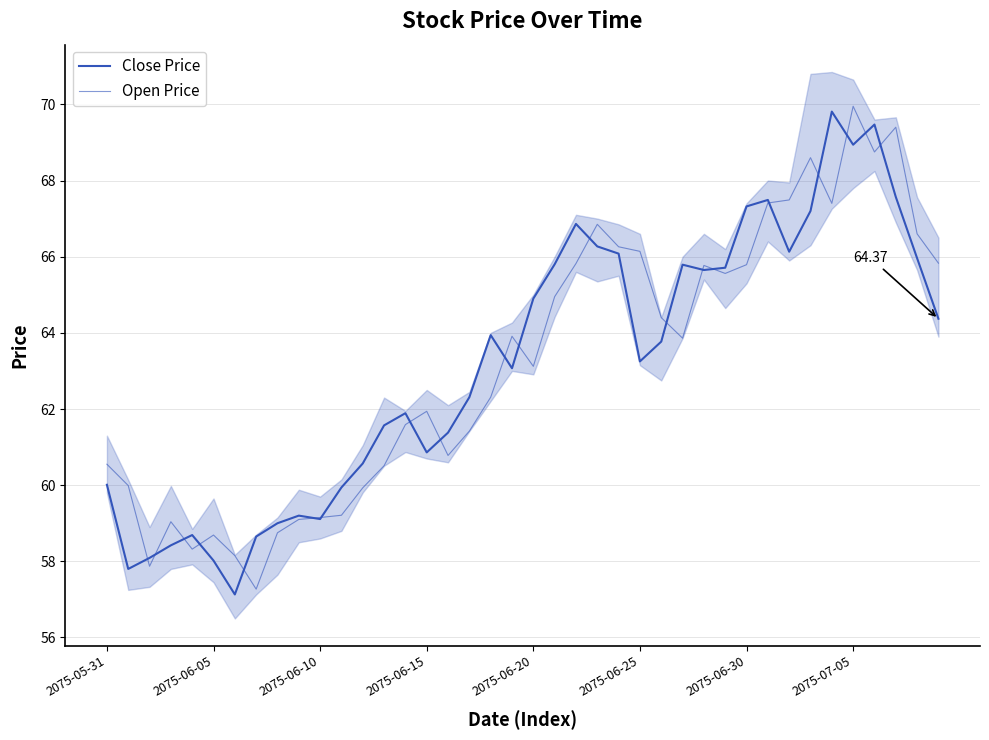

What is the average value of the Open Price series?

63.2